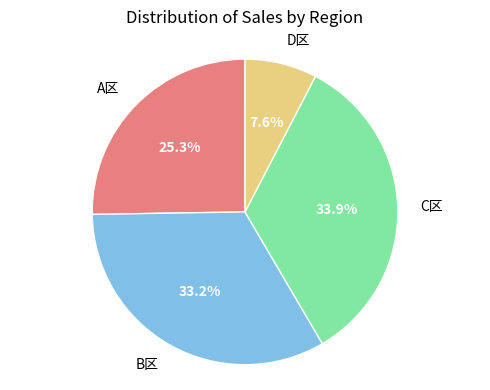

Is there a majority slice in this chart?

No